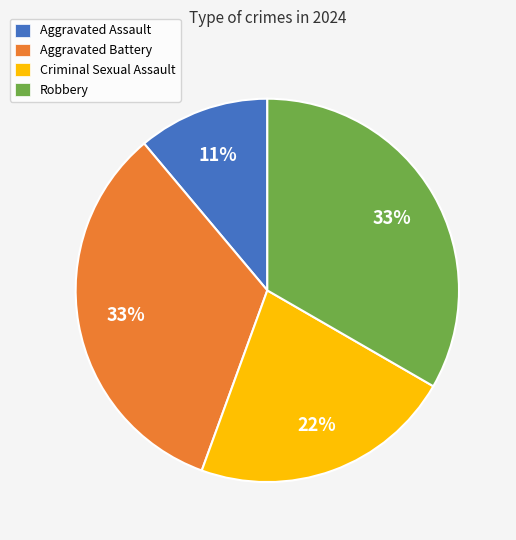

Is the sum of Aggravated Assault and Criminal Sexual Assault greater than half?

No